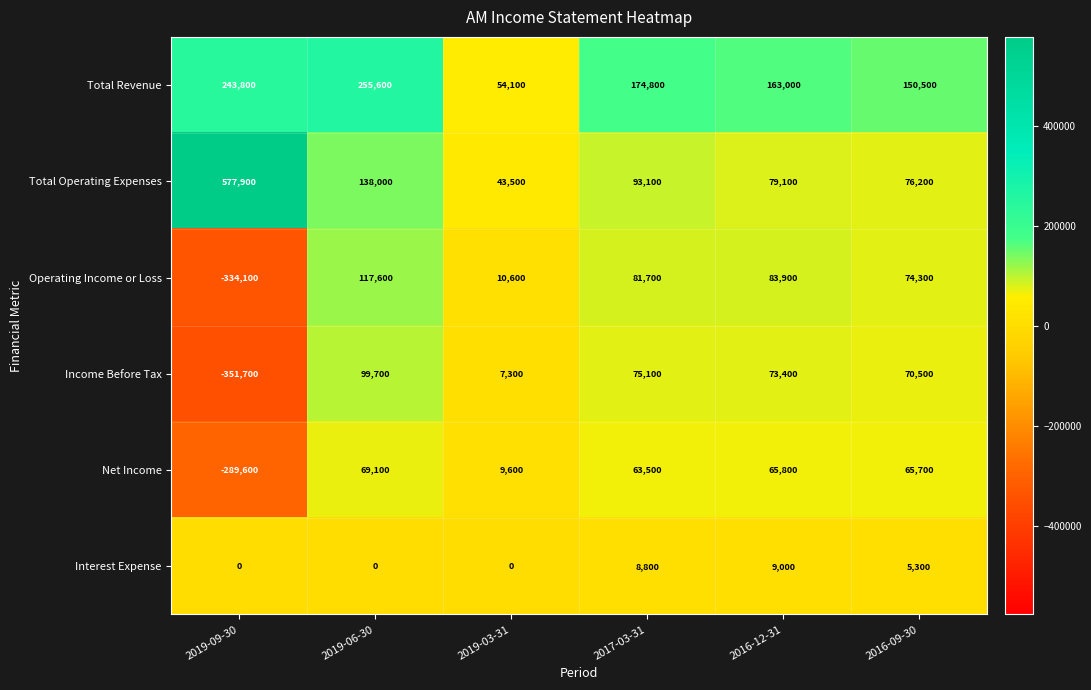

What is the difference between the Interest Expense values at 2016-12-31 and 2019-06-30?

9000